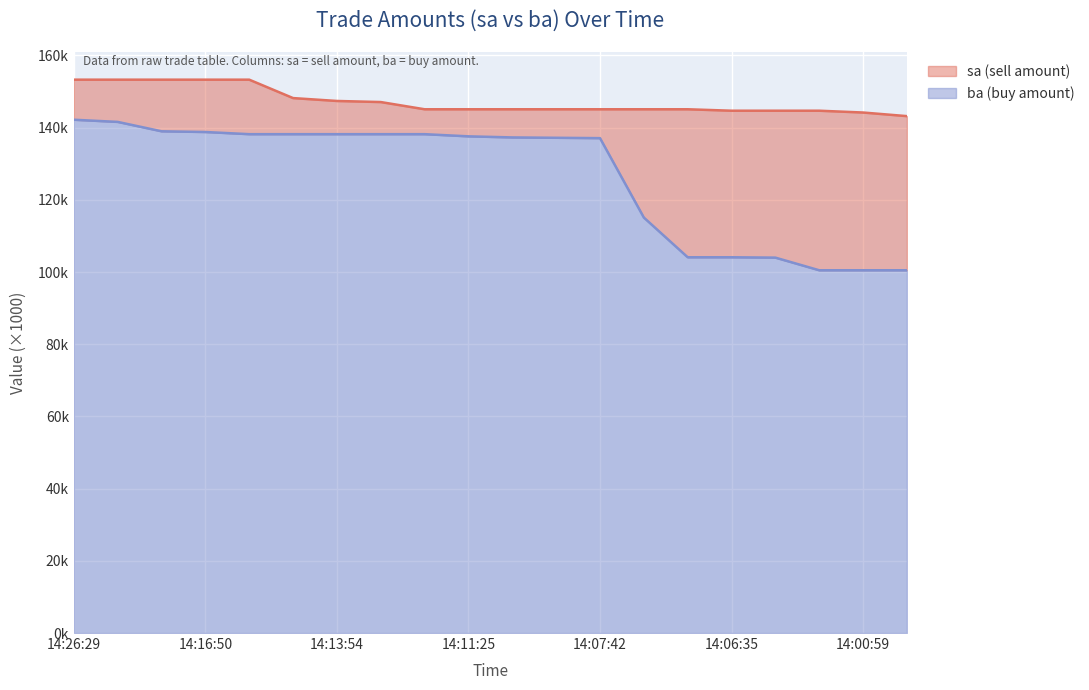

How many values in the sa series are below 145?

5